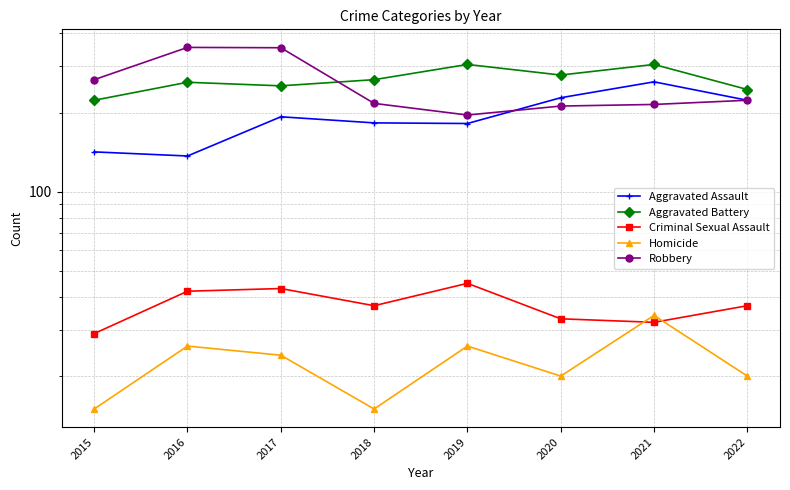

True or false: Aggravated Battery has more than 0 interior local peaks.

True